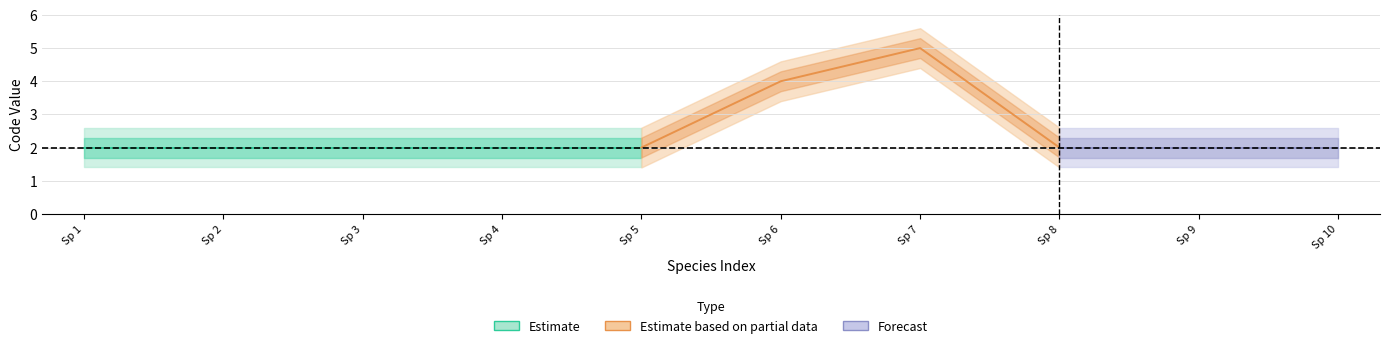

What is the average value of the Code series?

2